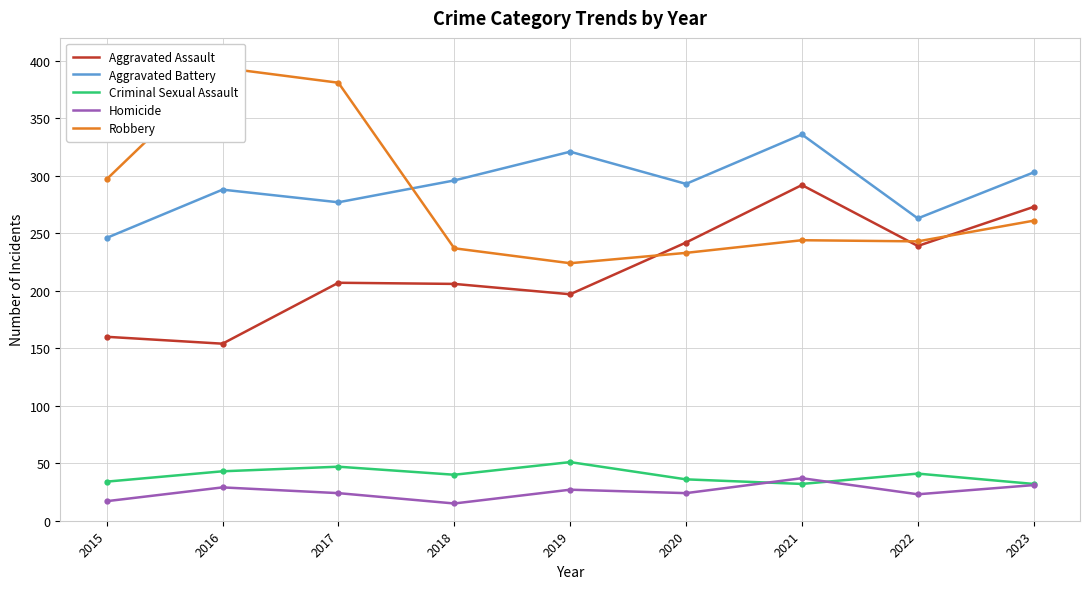

True or false: Aggravated Battery has a value of 403 at 2015.

False